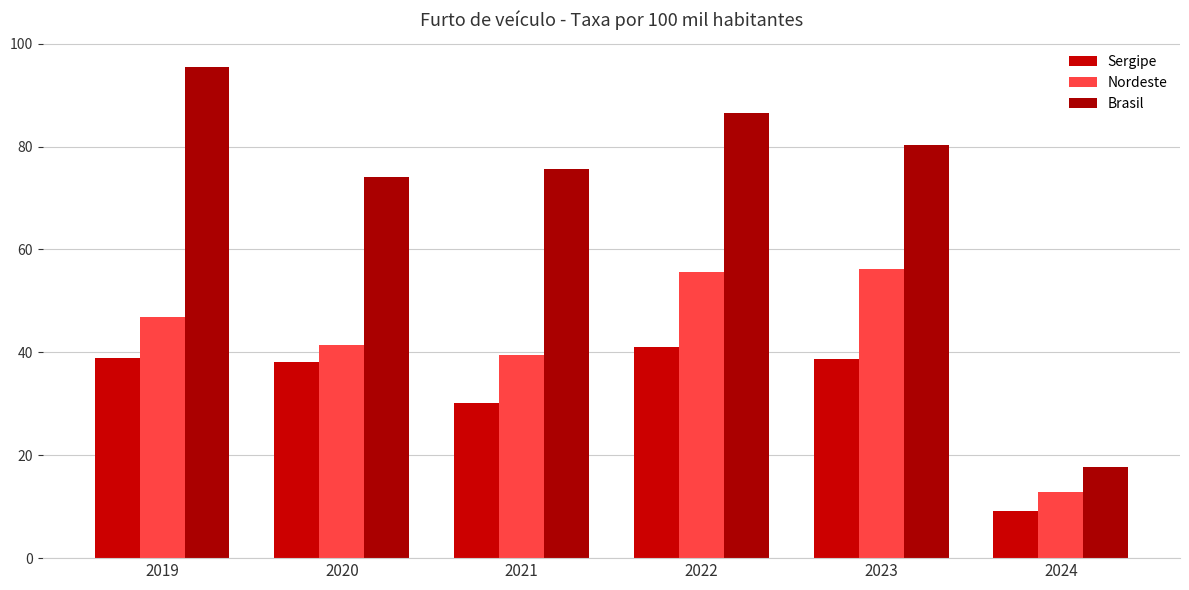

What is the difference between the maximum and minimum values in the Brasil series?

77.7